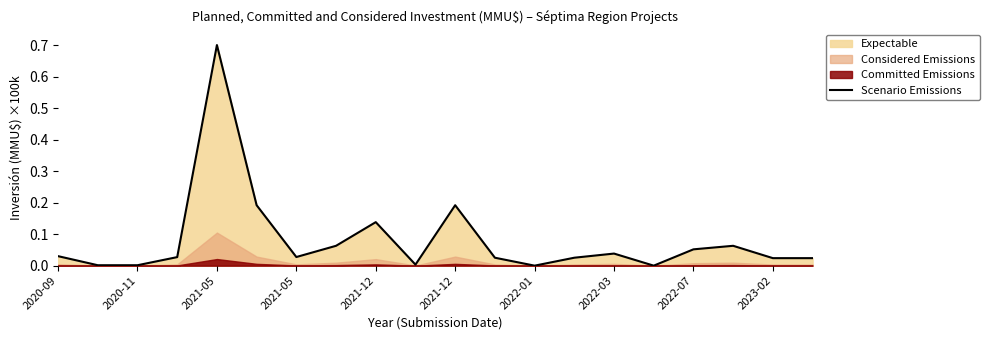

How many lines are shown in the chart?

1